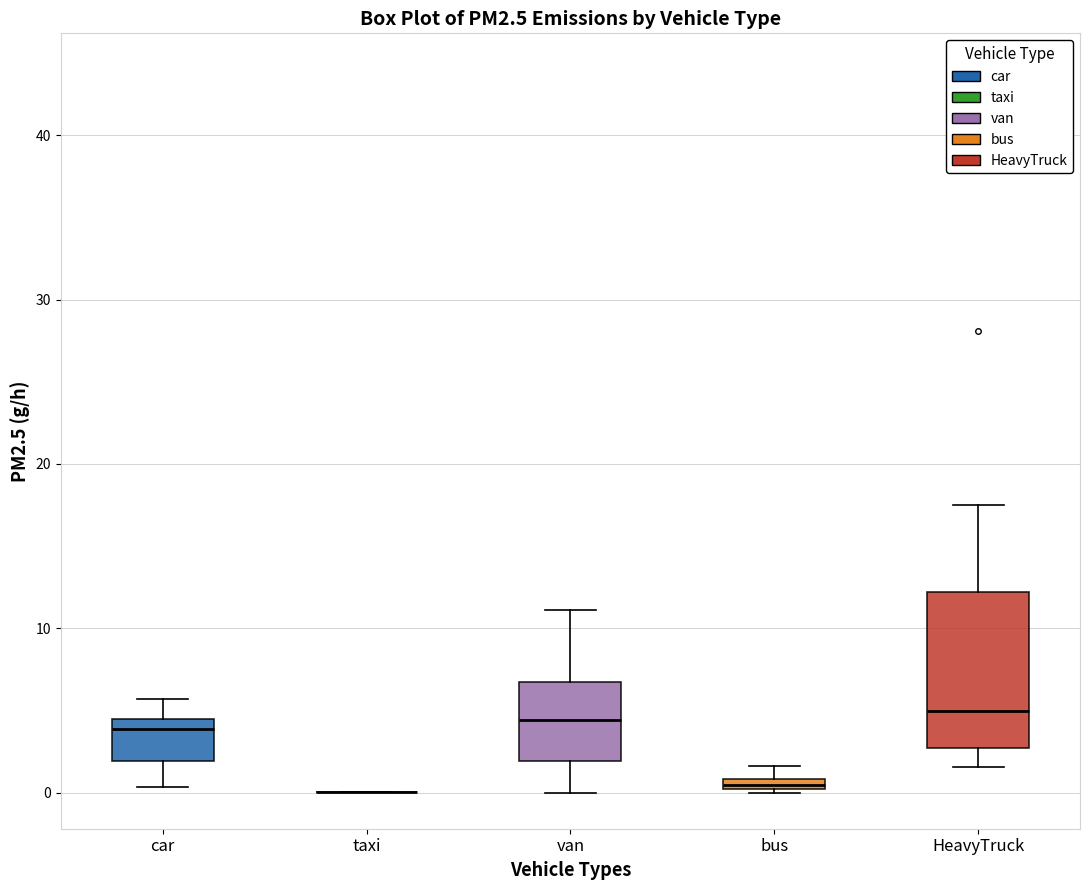

Comparing the boxes themselves (not the whiskers), which one is the tallest?

HeavyTruck